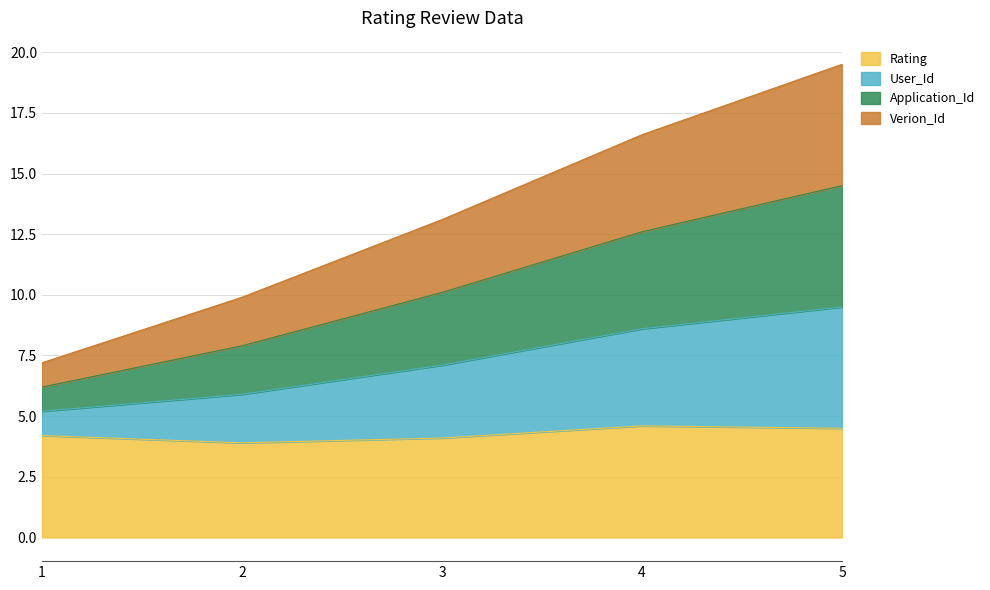

Is it true that Application_Id equals 8.1 at 5?

False